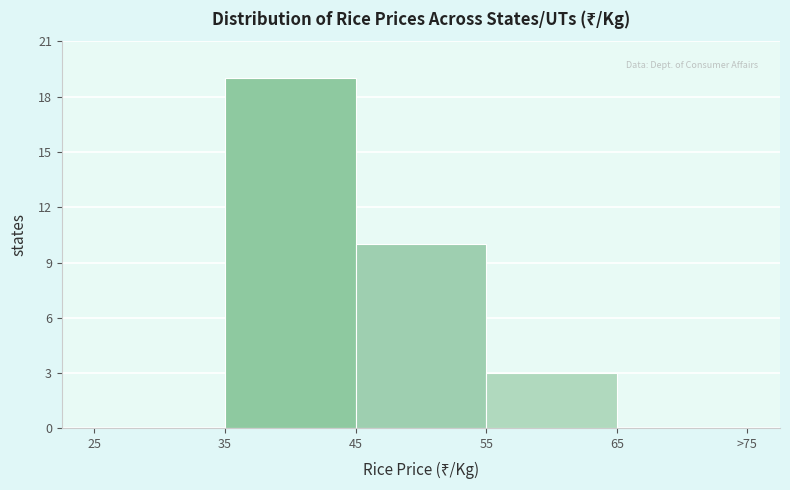

Reading left to right, transcribe all the data shown in this chart.

25=0	35=19	45=10	55=3	65=0